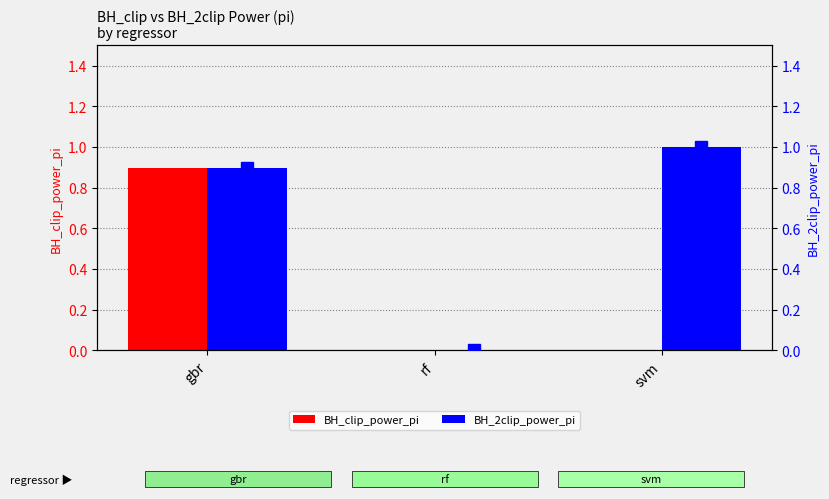

Reading left to right, extract all data points from this chart.

BH_clip_power_pi: 0.9	0.0	0.0
BH_2clip_power_pi: 0.9	0.0	1.0